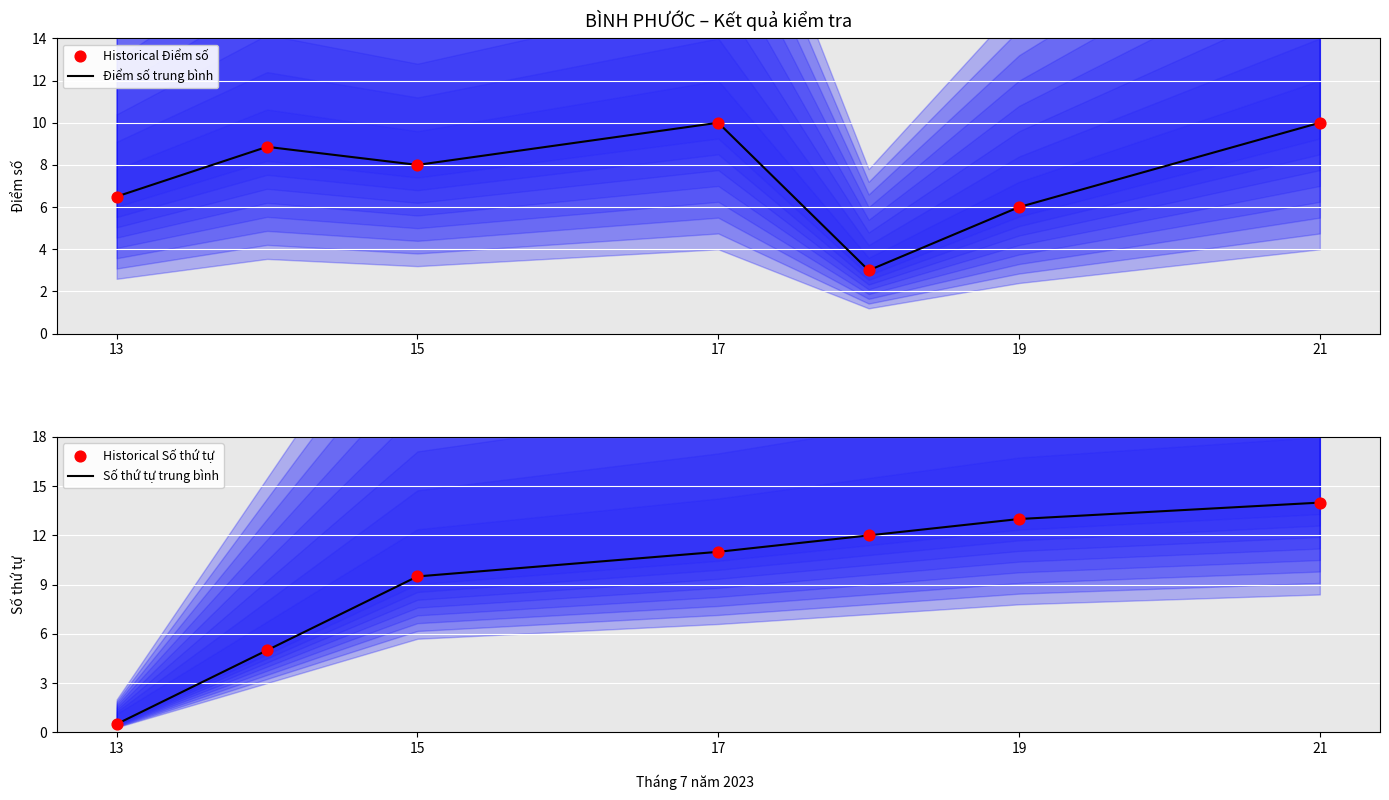

What are all the series names shown in the legend?

Điểm số trung bình, Historical Điểm số, Số thứ tự trung bình, Historical Số thứ tự